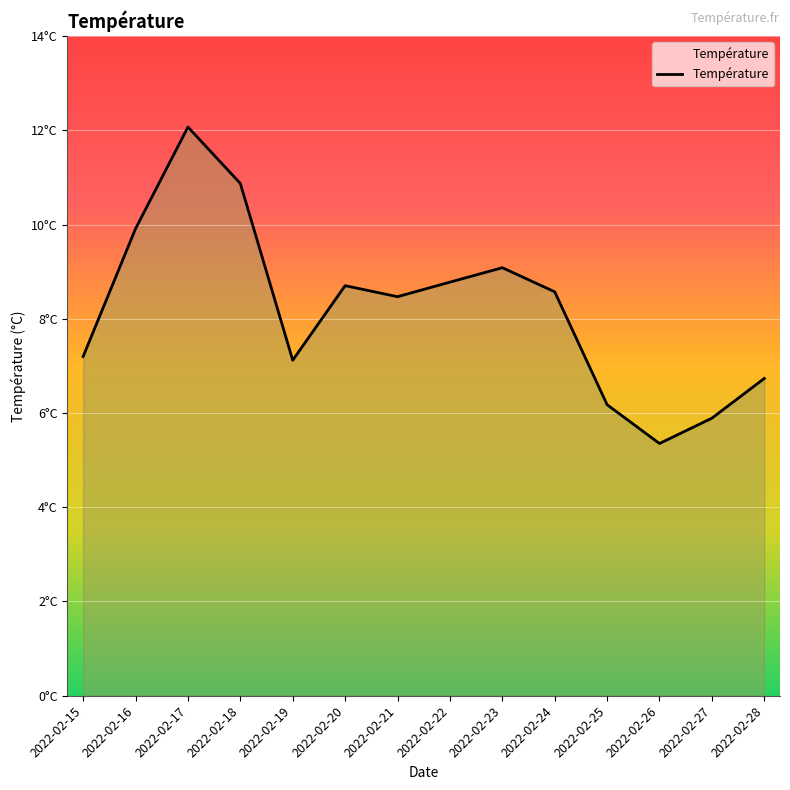

What is the average value?

8.2